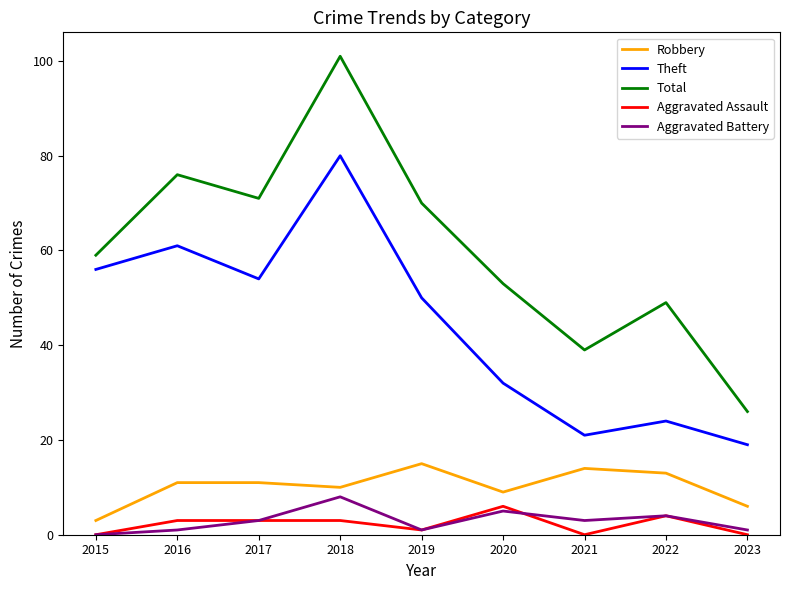

How many lines are shown in the chart?

5